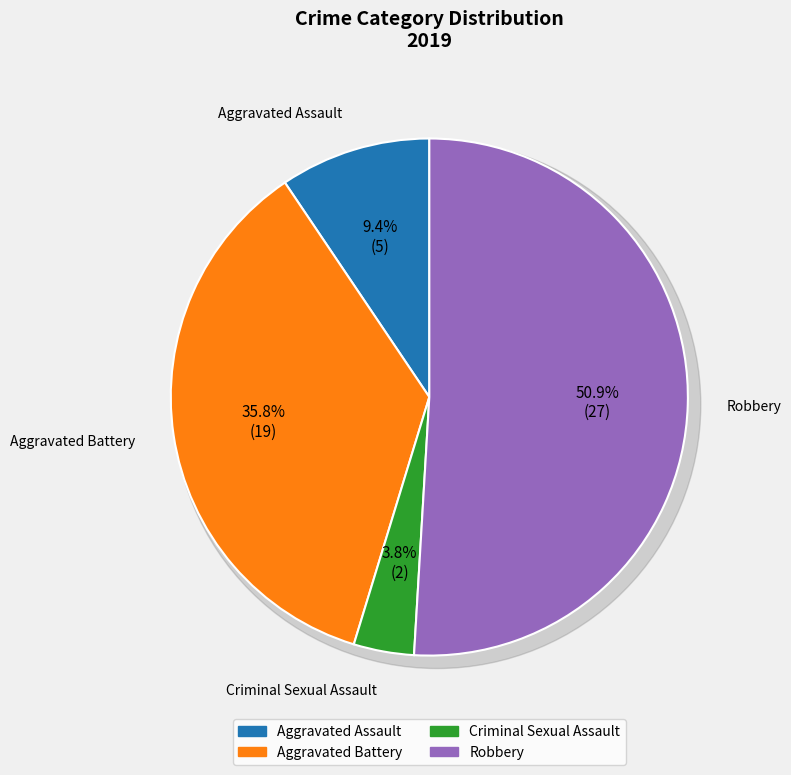

Which category accounts for the majority?

Robbery